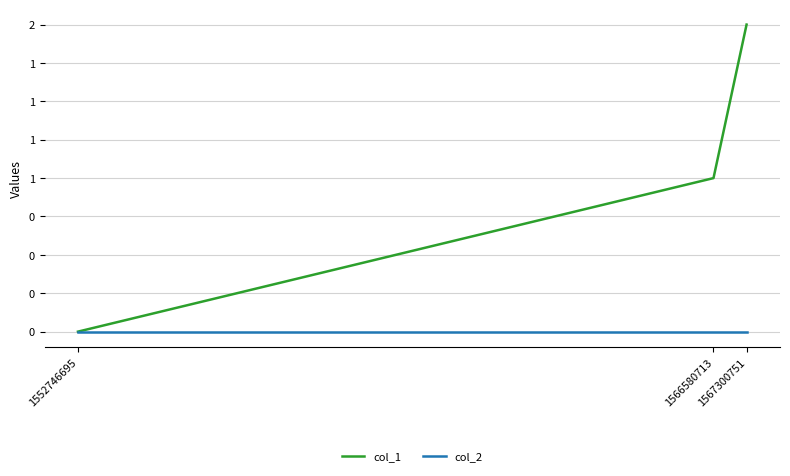

Is this an area chart (filled region under the line)?

No